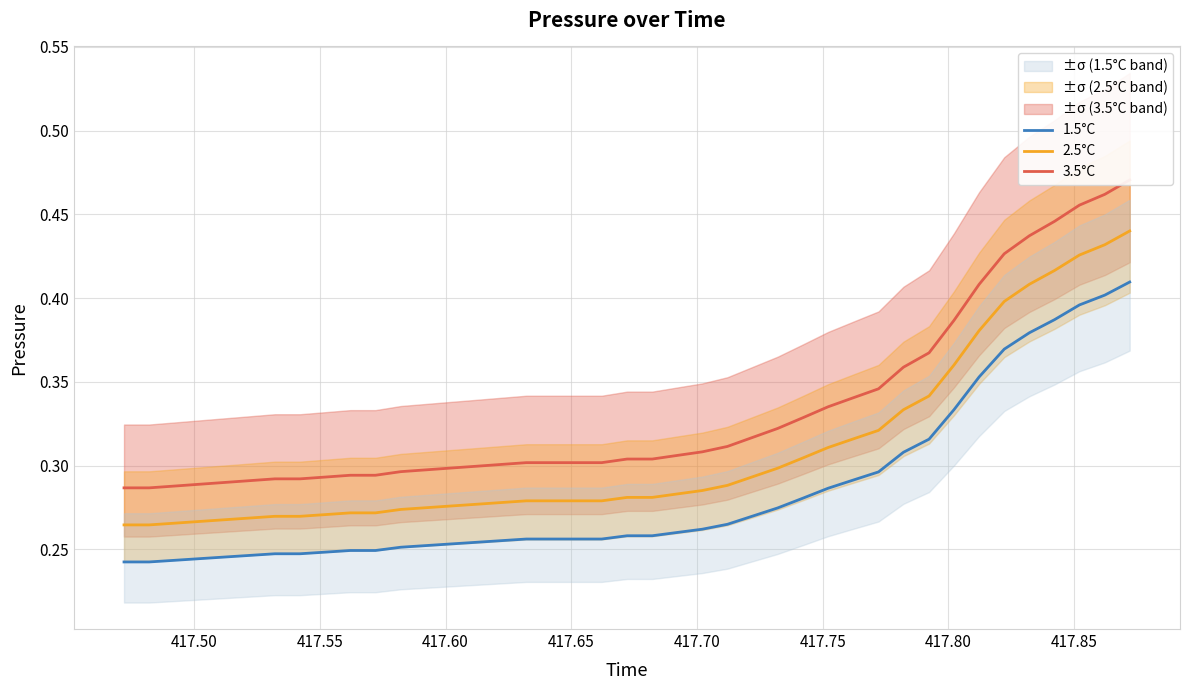

Which series has the largest range (max minus min)?

3.5°C